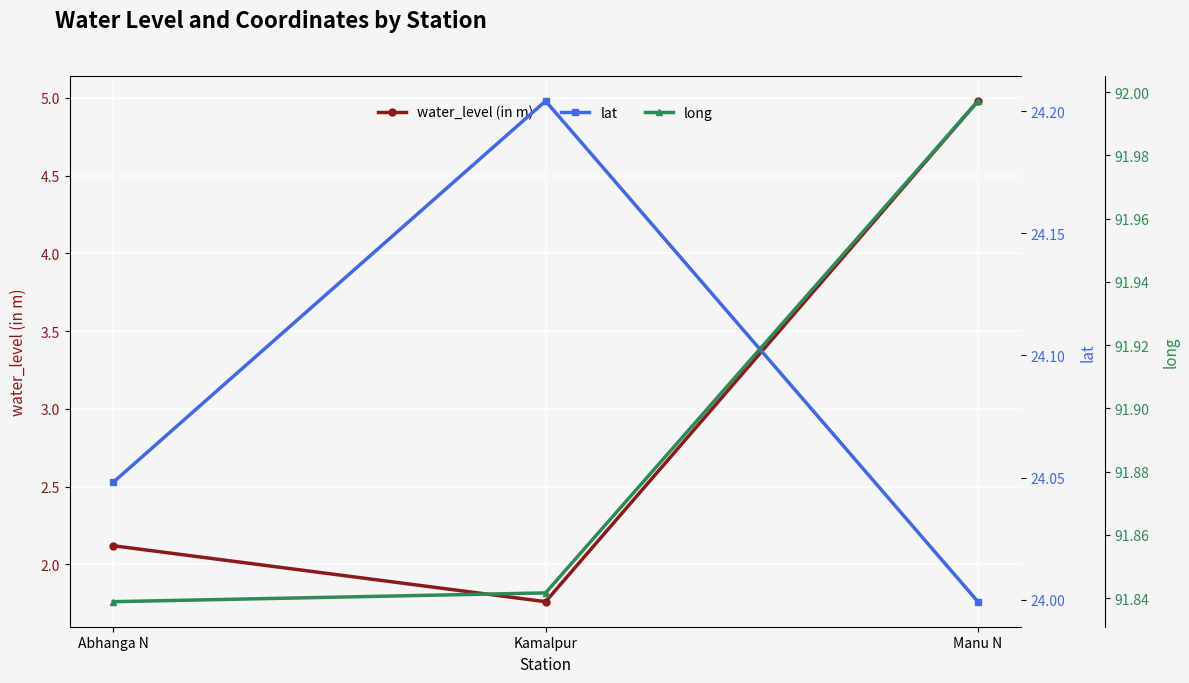

Reading left to right, transcribe all the data shown in this chart.

water_level (in m): 2.1	1.8	5.0
lat: 24.0	24.2	24.0
long: 91.8	91.8	92.0